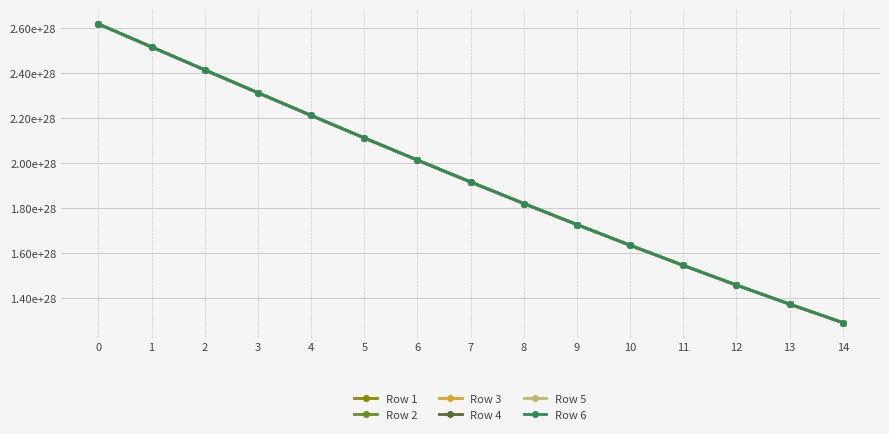

Does the chart have visible grid lines?

Yes